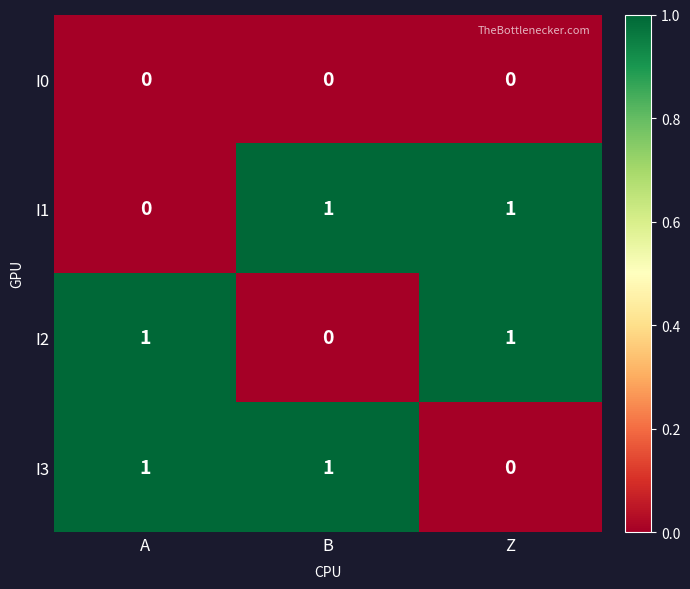

Is it true that I3 equals 0 at A?

False